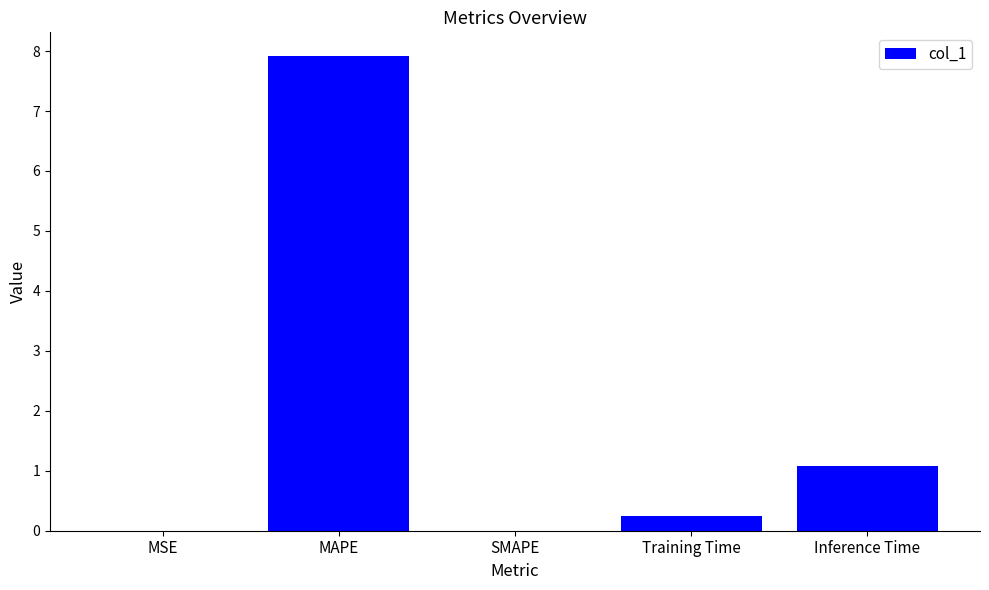

Which label corresponds to the largest value in the chart?

MAPE